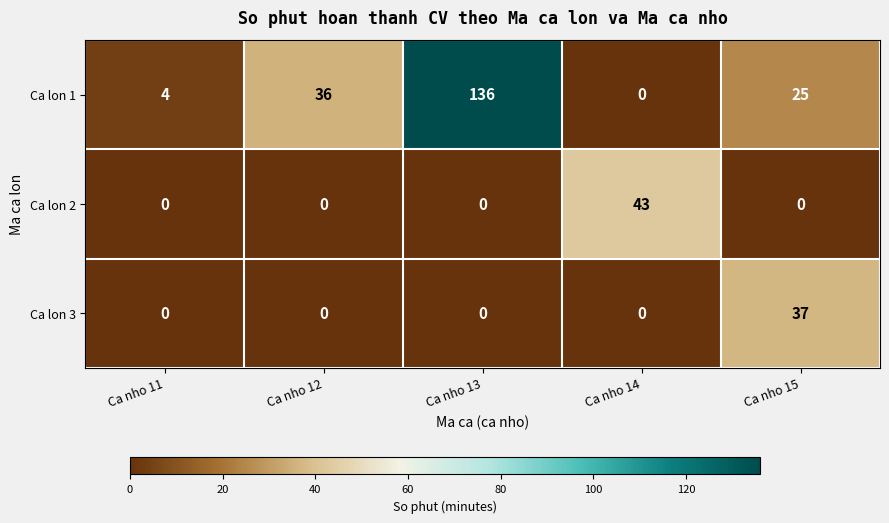

What is the difference between the Ca lon 3 values at Ca nho 13 and Ca nho 15?

37